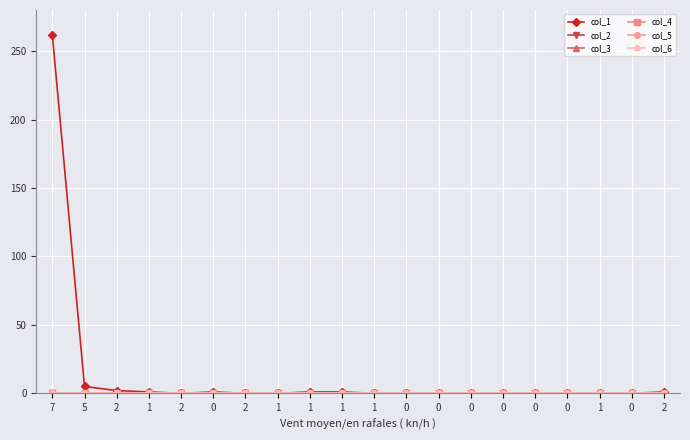

Rank the categories by col_2 value from highest to lowest.

7, 5, 2, 1, 2, 0, 2, 1, 1, 1, 1, 0, 0, 0, 0, 0, 0, 1, 0, 2